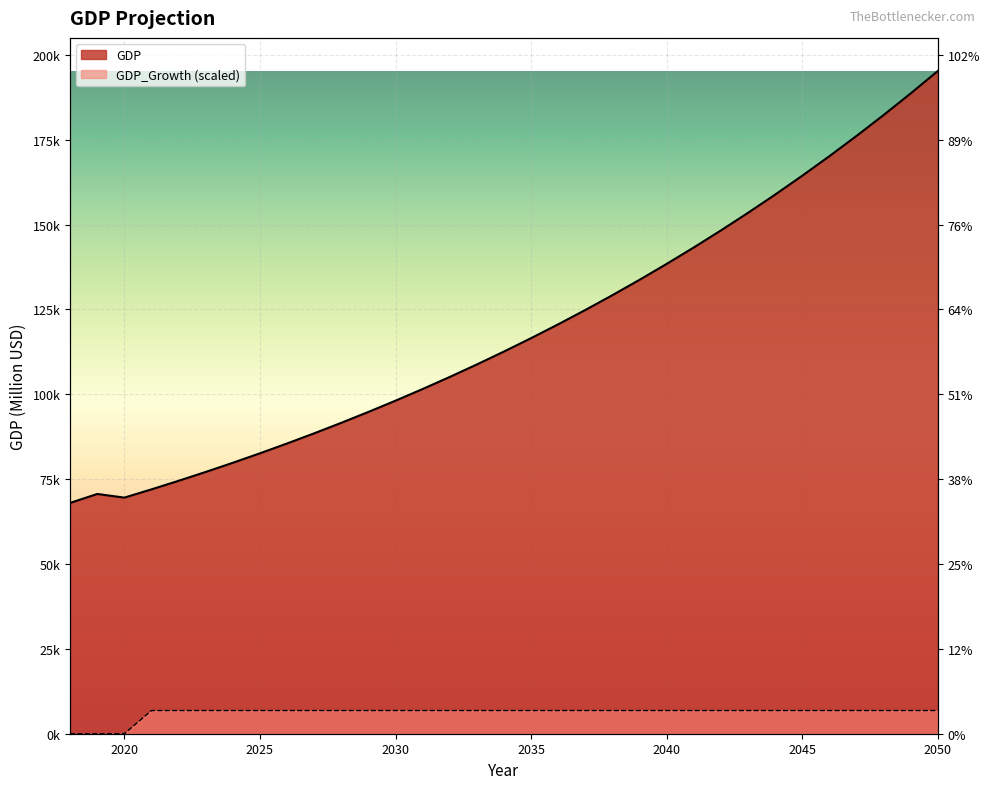

What is the value of the GDP_Growth point at the 24th from the left?

6833.5